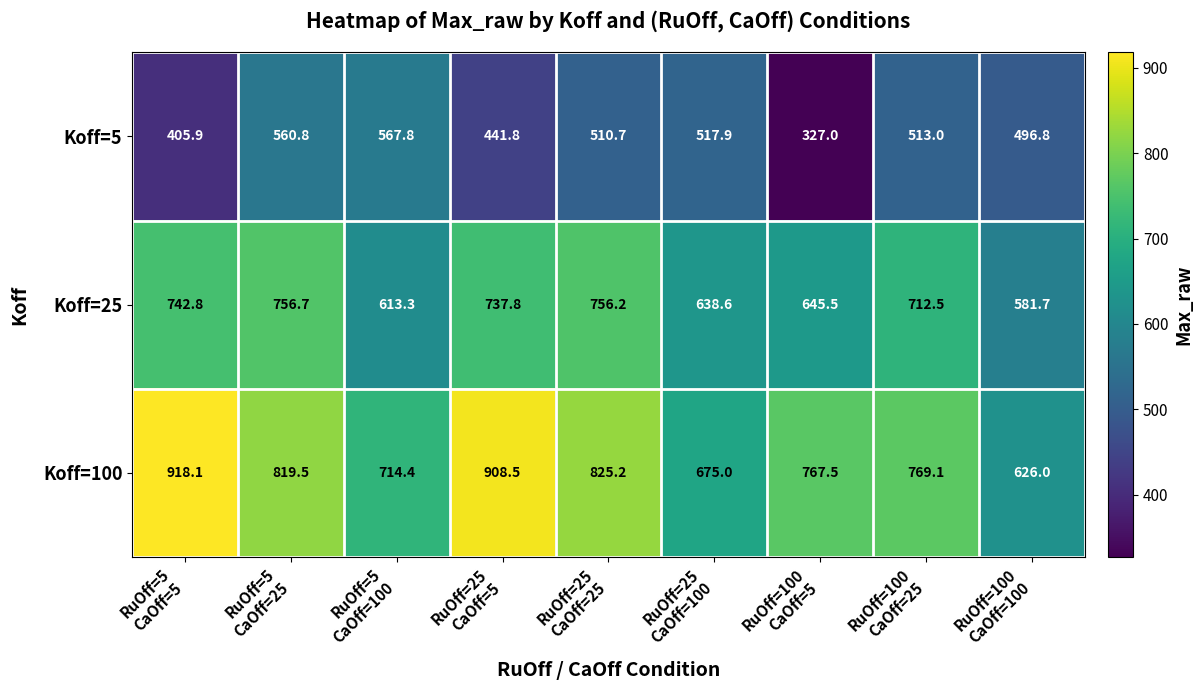

At which category is the sum across all series the highest?

RuOff=5
CaOff=25